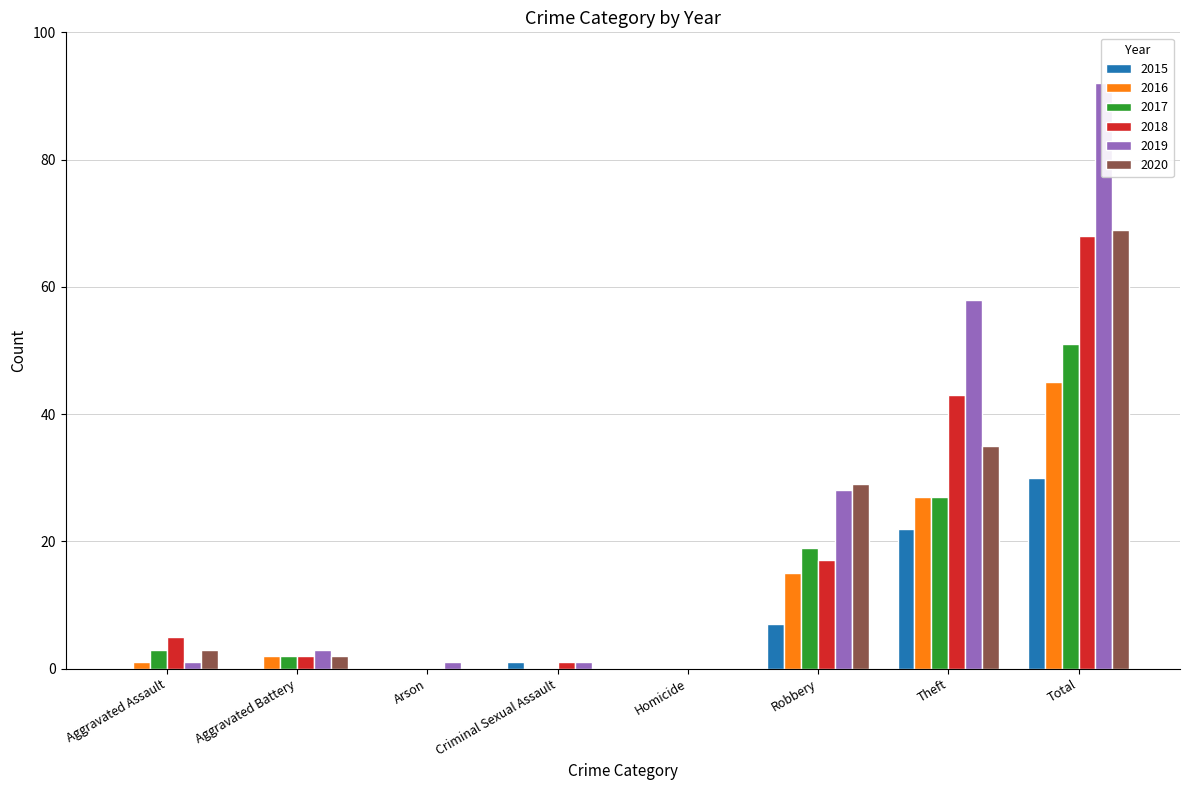

Count the number of data series in this chart.

6